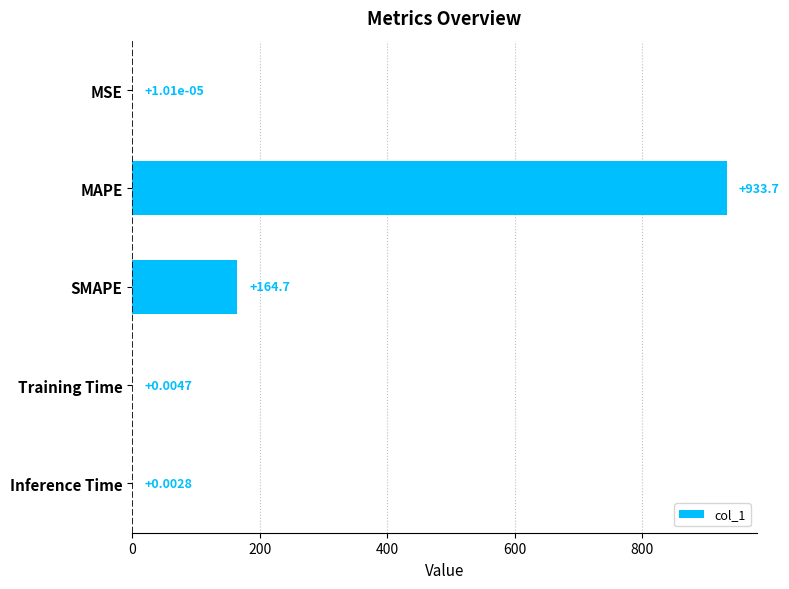

Between Inference Time and MSE, which is larger?

Inference Time